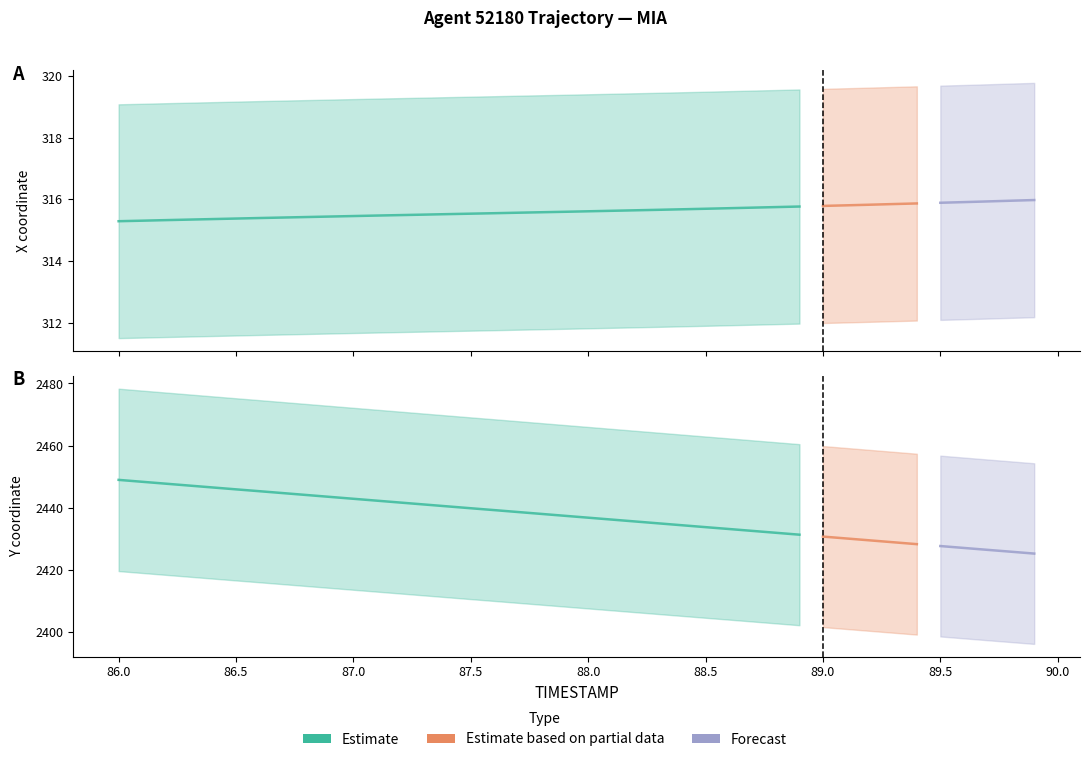

Reading left to right, list all the values displayed in this chart.

X: 86.0=315.3	86.1=315.3	86.2=315.3	86.3=315.3	86.4=315.4	86.5=315.4	86.6=315.4	86.7=315.4	86.8=315.4	86.9=315.4	87.0=315.5	87.1=315.5	87.2=315.5	87.3=315.5	87.4=315.5	87.5=315.5	87.6=315.6	87.7=315.6	87.8=315.6	87.9=315.6	88.0=315.6	88.1=315.6	88.2=315.6	88.3=315.7	88.4=315.7	88.5=315.7	88.6=315.7	88.7=315.7	88.8=315.7	88.9=315.8	89.0=315.8	89.1=315.8	89.2=315.8	89.3=315.8	89.4=315.9	89.5=315.9	89.6=315.9	89.7=315.9	89.8=316.0	89.9=316.0
Y: 86.0=2448.9	86.1=2448.3	86.2=2447.7	86.3=2447.1	86.4=2446.5	86.5=2445.9	86.6=2445.3	86.7=2444.7	86.8=2444.1	86.9=2443.4	87.0=2442.8	87.1=2442.2	87.2=2441.6	87.3=2441.0	87.4=2440.4	87.5=2439.8	87.6=2439.2	87.7=2438.6	87.8=2438.0	87.9=2437.4	88.0=2436.8	88.1=2436.1	88.2=2435.5	88.3=2434.9	88.4=2434.3	88.5=2433.7	88.6=2433.1	88.7=2432.5	88.8=2431.9	88.9=2431.3	89.0=2430.7	89.1=2430.1	89.2=2429.4	89.3=2428.8	89.4=2428.2	89.5=2427.6	89.6=2427.0	89.7=2426.4	89.8=2425.8	89.9=2425.2